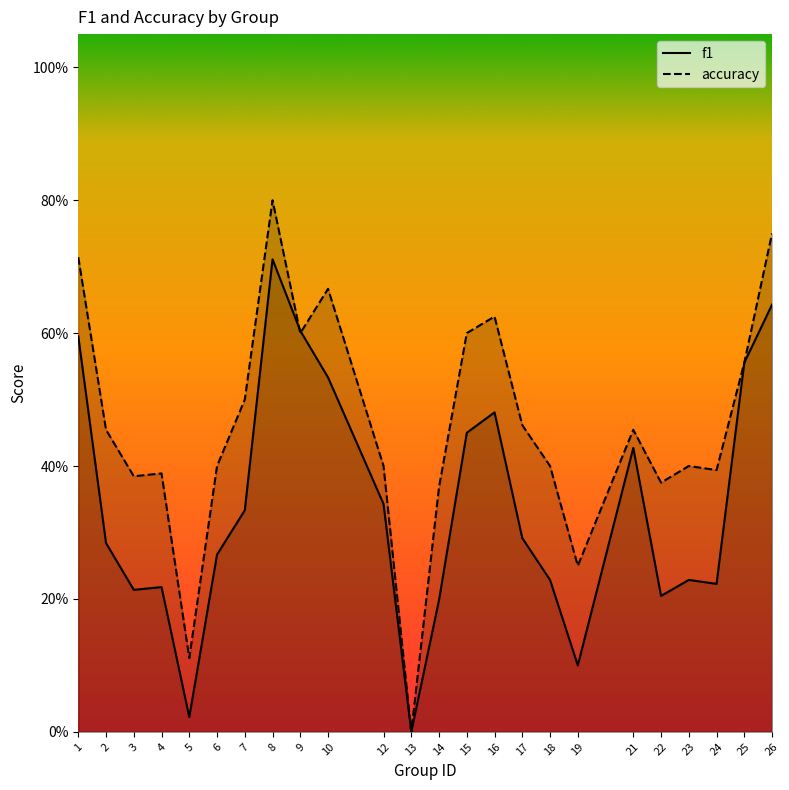

How many values in the accuracy series exceed 0?

23